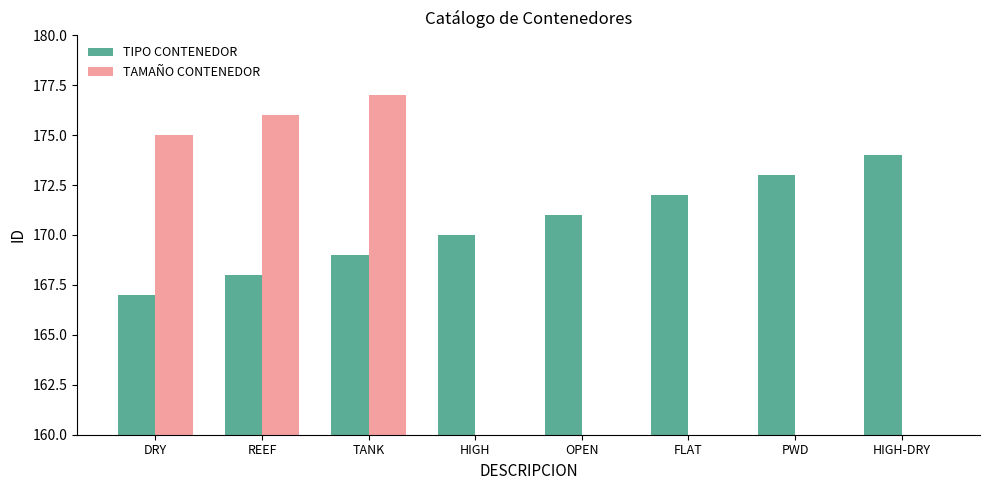

How many distinct data groups are displayed?

2